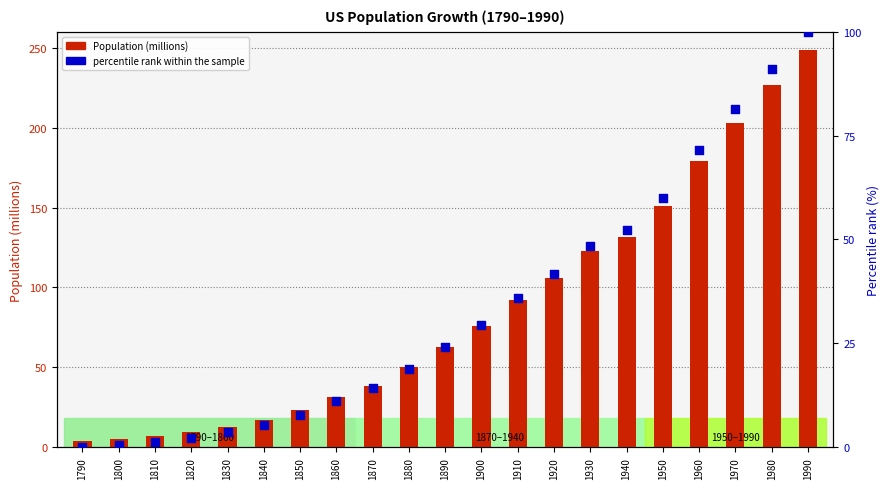

Which series reaches the maximum Y coordinate?

Population (millions)